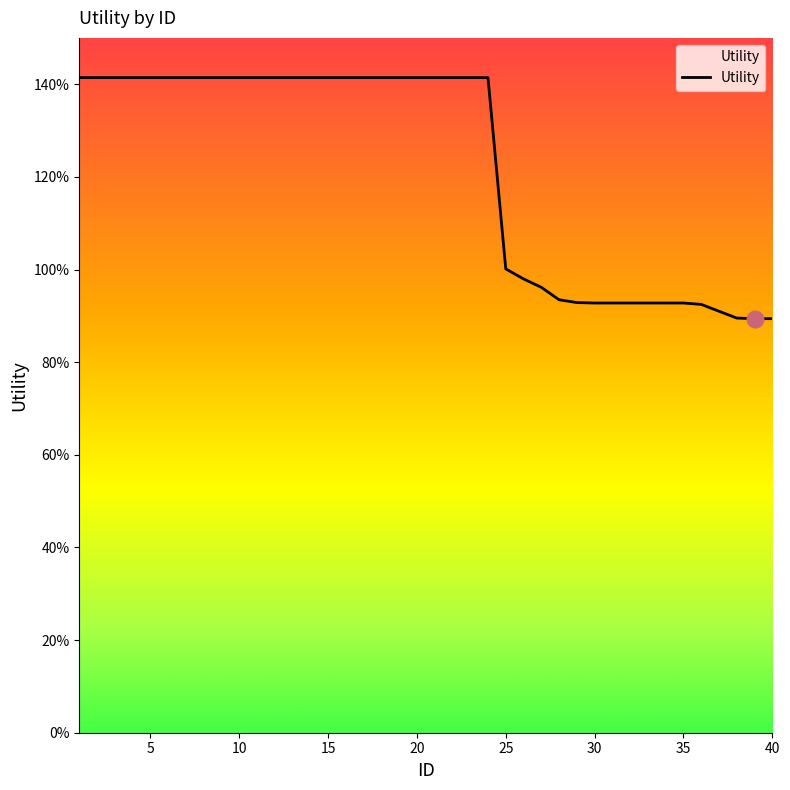

What is the maximum value shown in the chart?

1.4